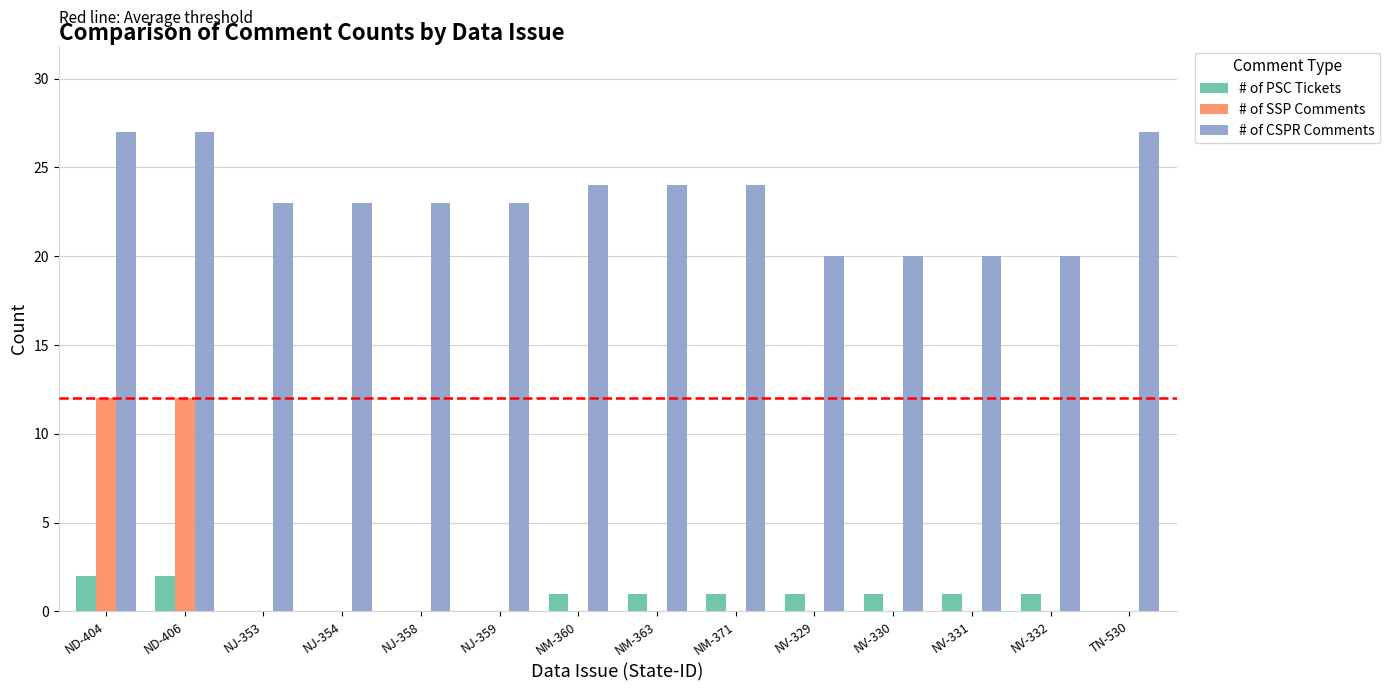

How many groups of bars are there?

14